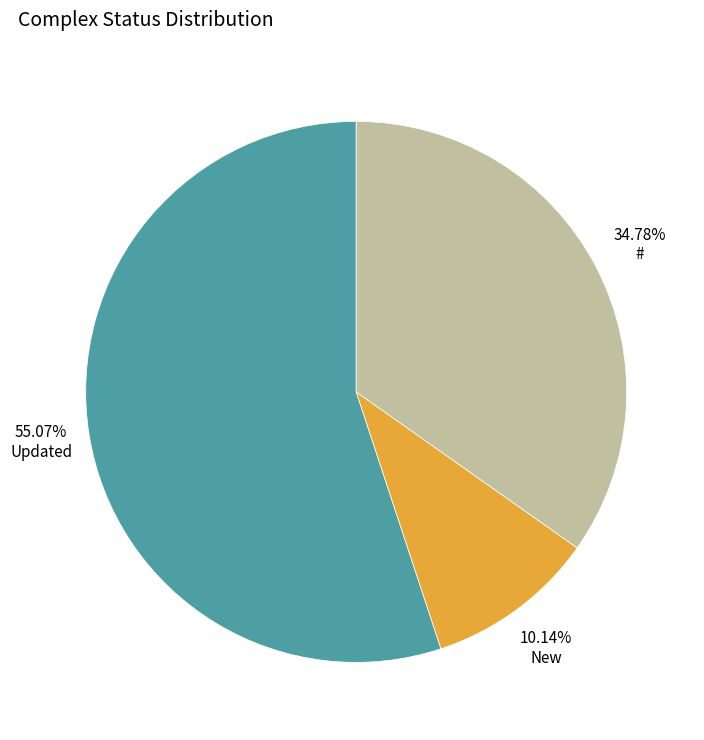

To the nearest percent, what is the average slice percentage?

33%